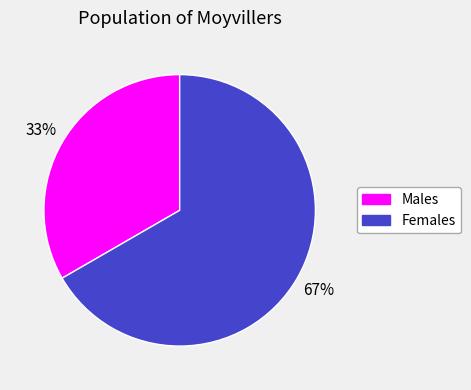

To the nearest percent, what is the average slice percentage?

50%